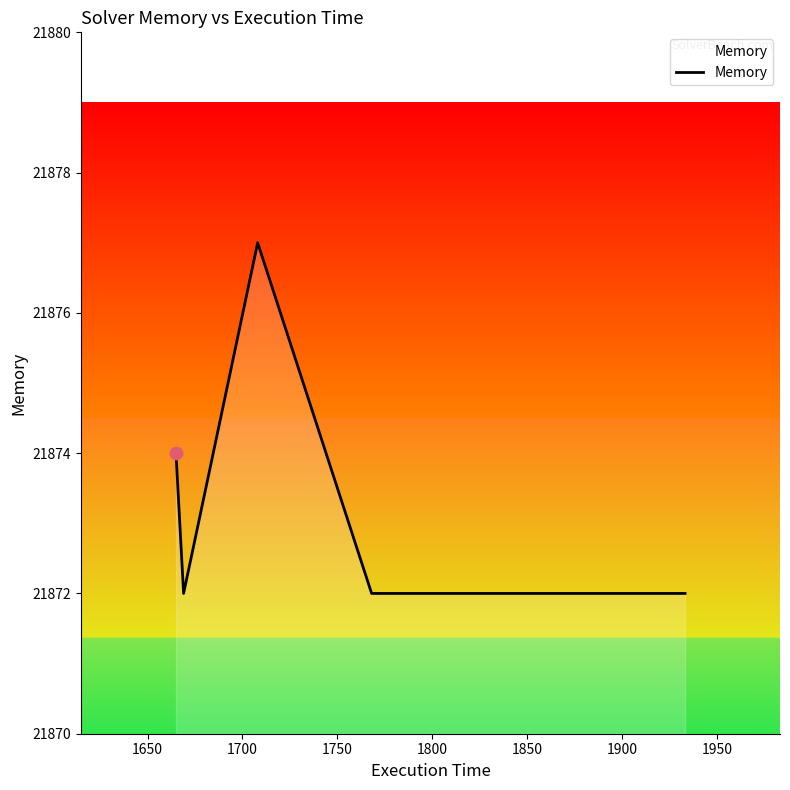

What is the difference between the maximum and minimum values?

5